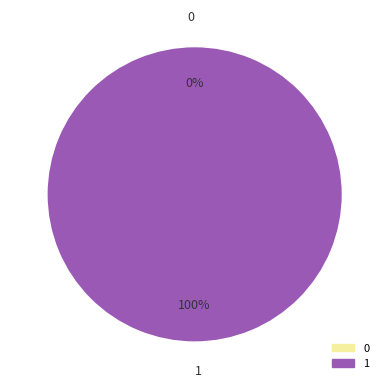

How many slices are in this pie chart?

2